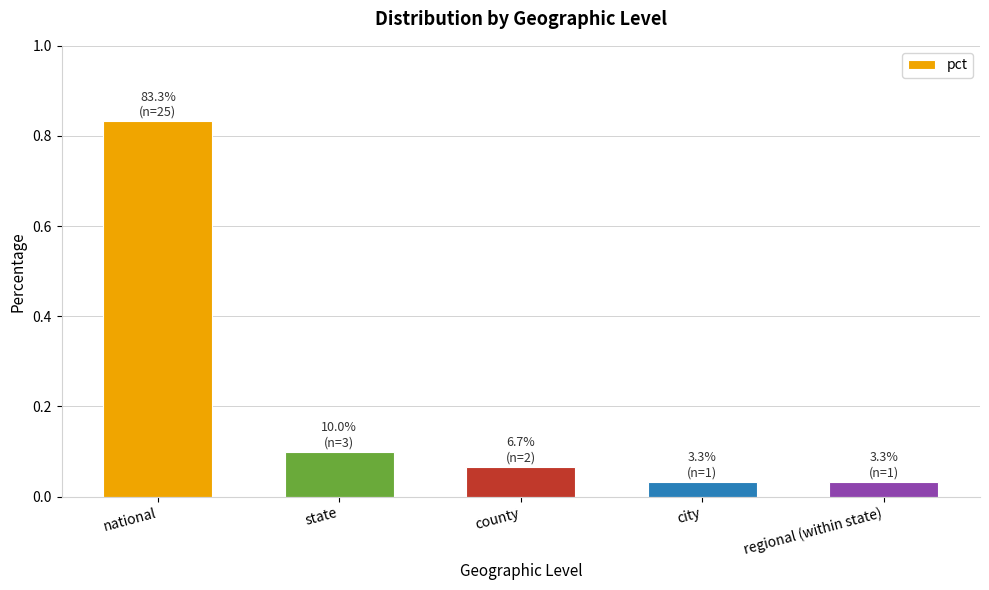

Which has a higher value, state or county?

state